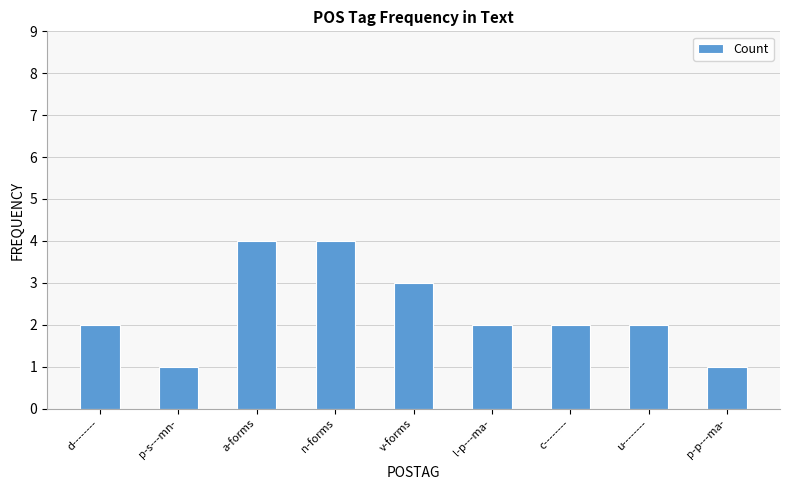

What is the greatest value displayed?

4